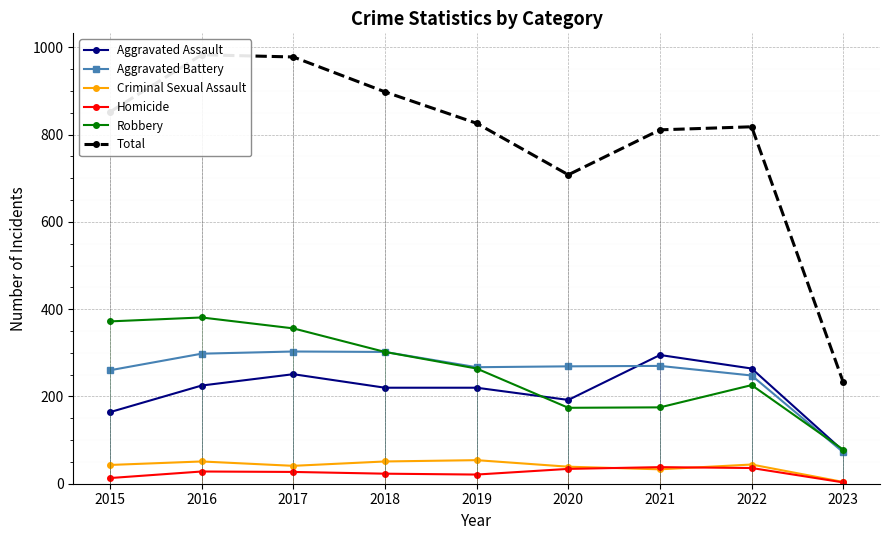

How many values in the Aggravated Assault series exceed 220?

4